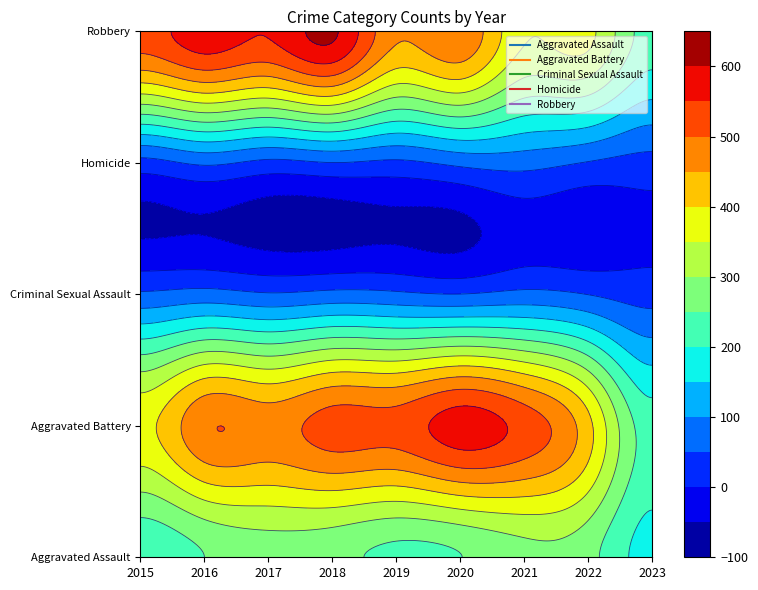

The Aggravated Battery series shows 521 at 2019. True or false?

True